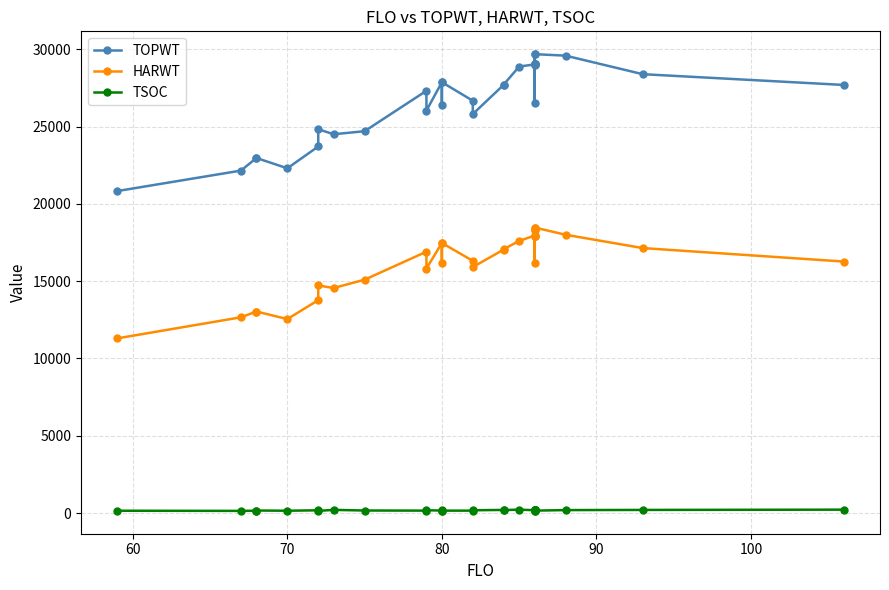

Which series has the largest range (max minus min)?

TOPWT